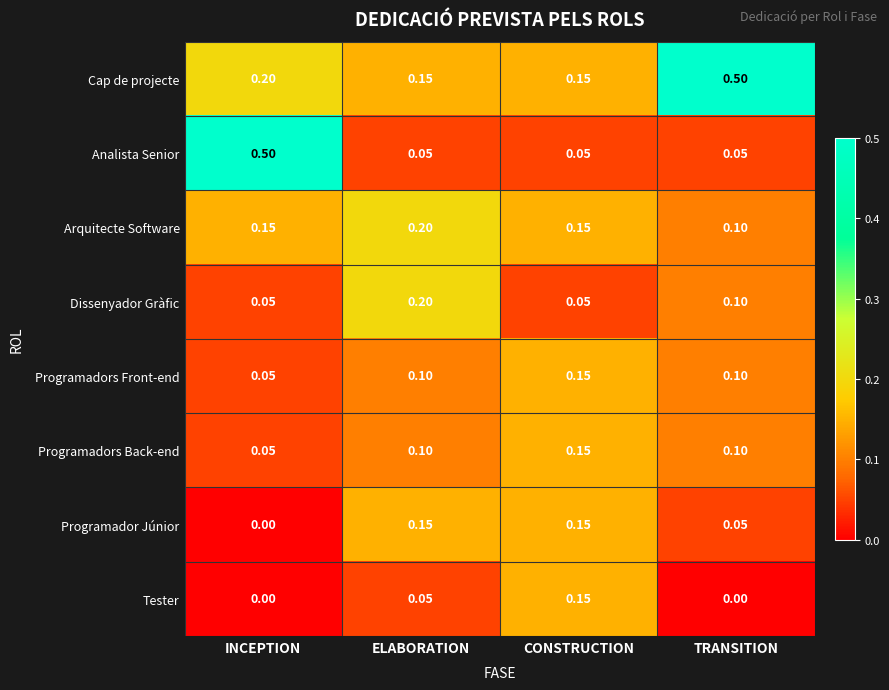

Which category has the lowest value in the Programadors Front-end series?

INCEPTION